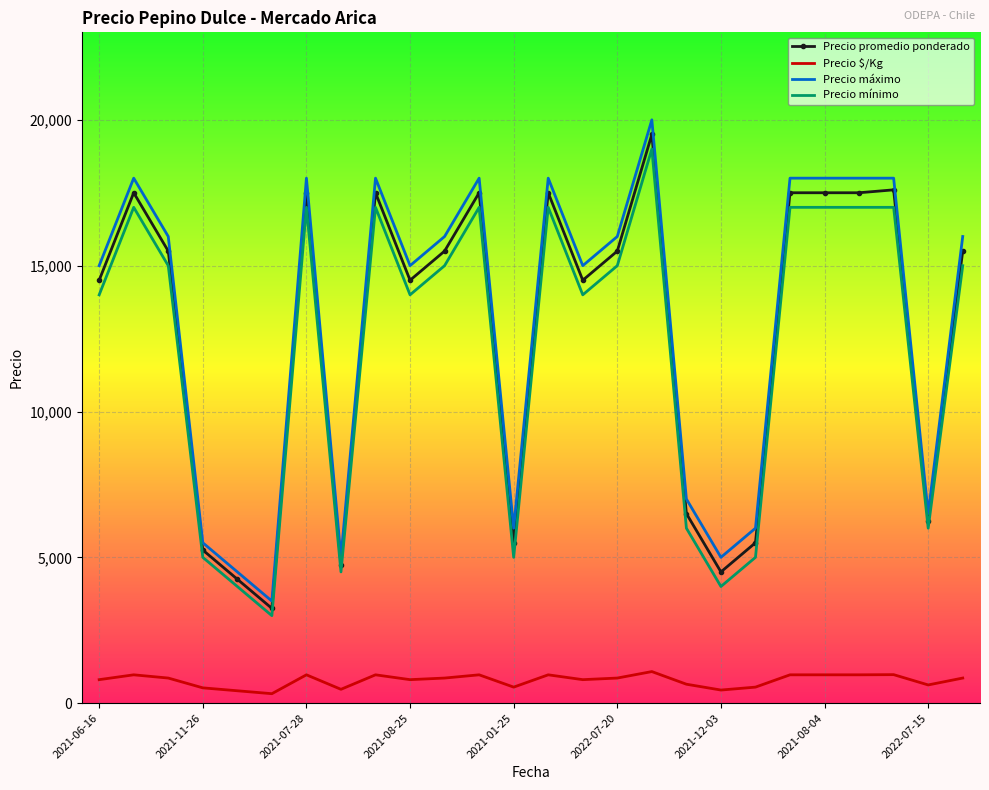

What is the difference between the maximum and minimum values in the Precio promedio ponderado series?

16250